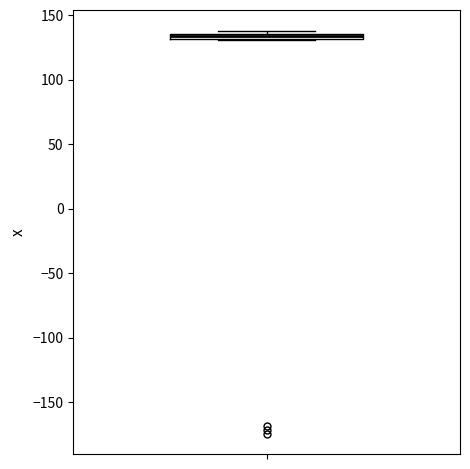

Where is the upper edge of the box on the y-axis? The values are not printed on the chart, so give them approximately, as read against the axis.

135